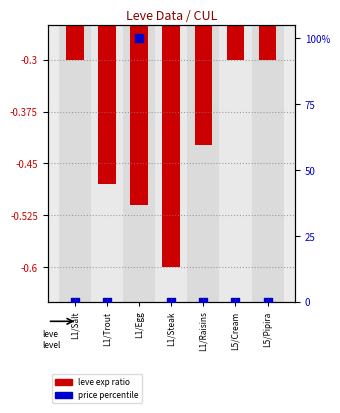

Which series has the largest Y range (max minus min)?

price percentile